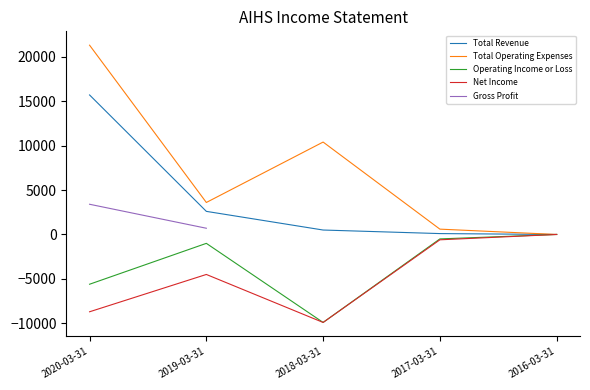

What is the label of the 4th point from the right?

2019-03-31